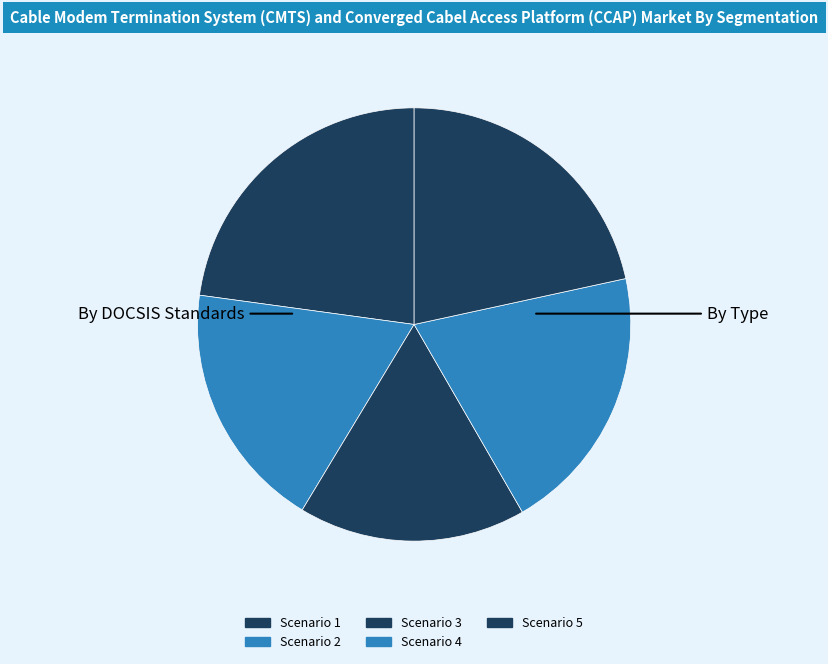

Which has a higher value, Scenario 3 or Scenario 2?

Scenario 2